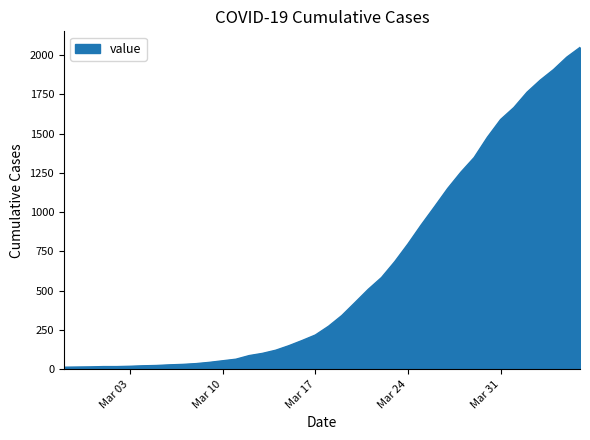

What is the maximum value shown in the chart?

2049